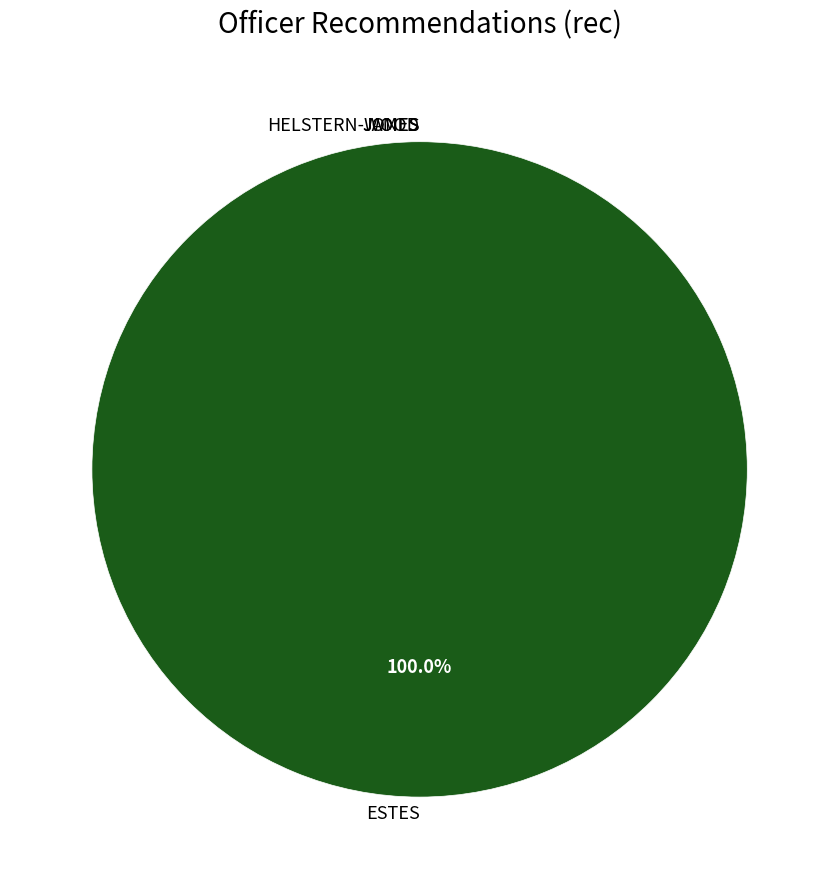

What is the change in value from JONES to ESTES?

+1